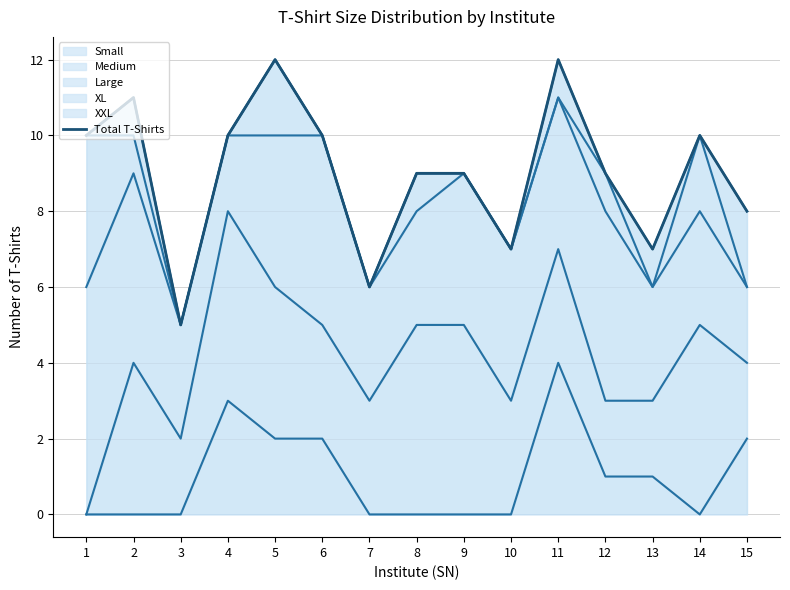

Where does the data first go above 9?

1